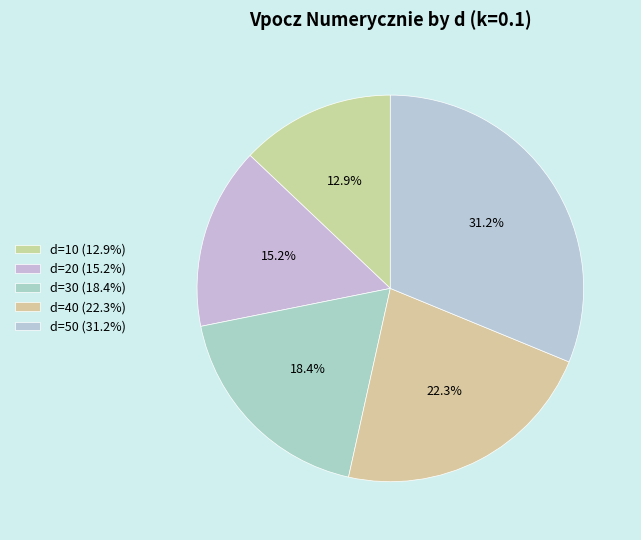

Combined, do d=20 and d=10 account for over 50%?

No